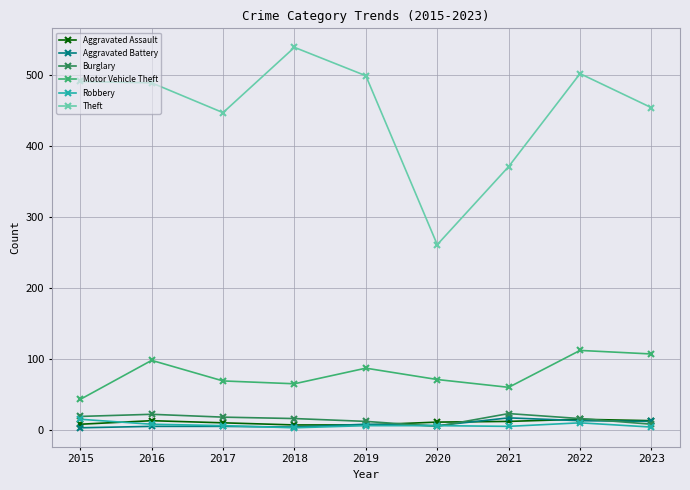

At which category does the chart reach its peak across all series?

2018